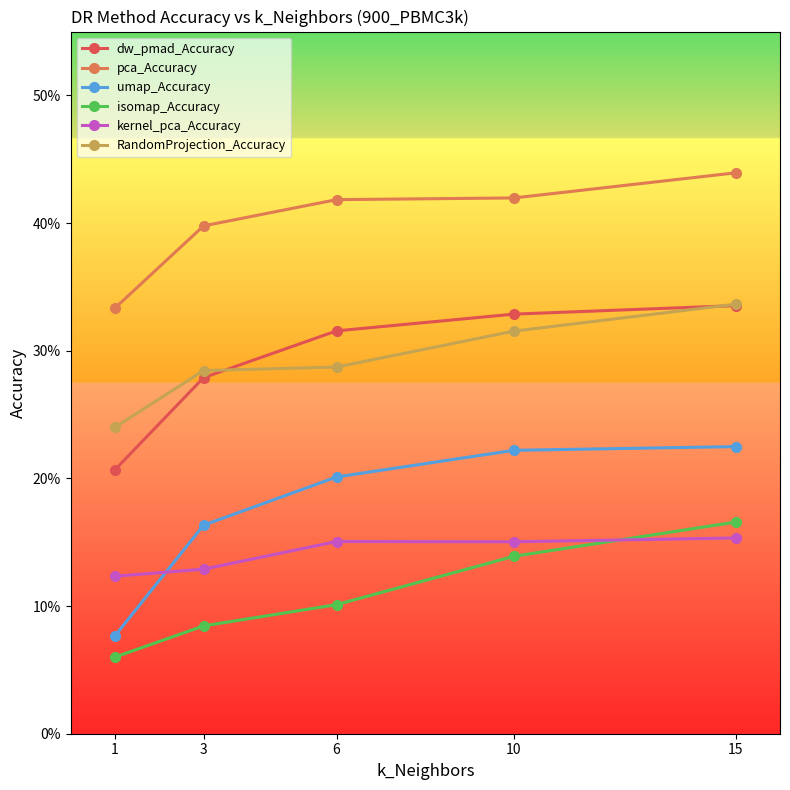

What is the sum of the dw_pmad_Accuracy values at 10 and 3?

0.6